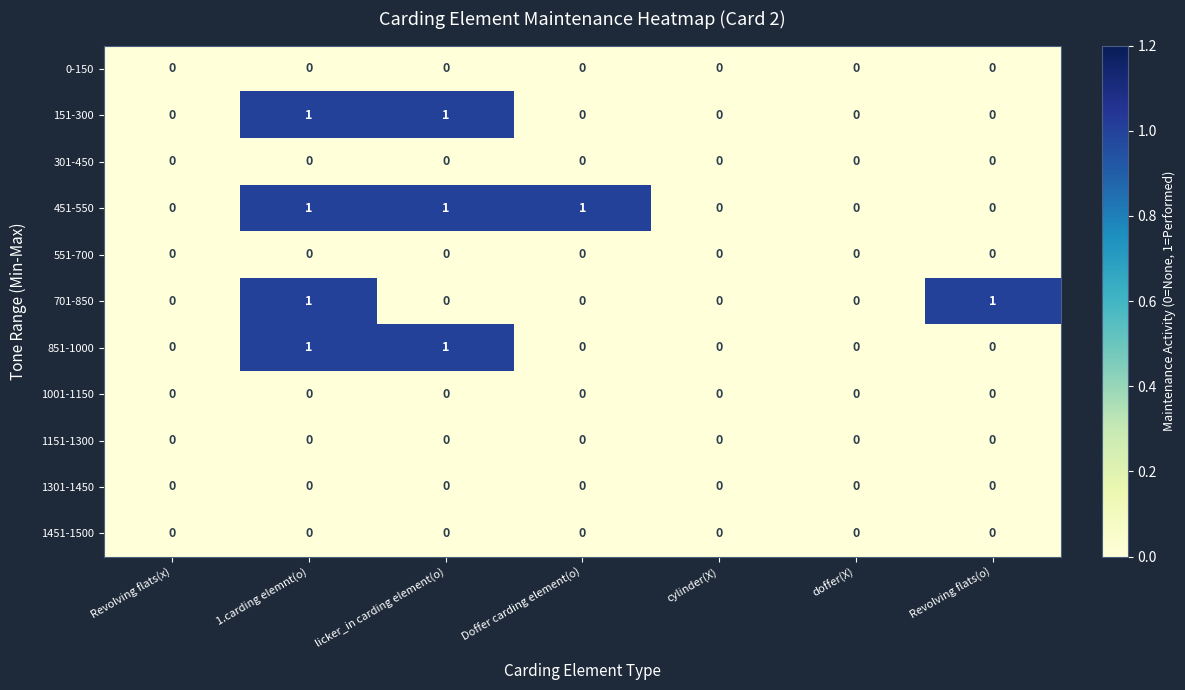

Which series changed the most between doffer(X) and Revolving flats(o)?

701-850